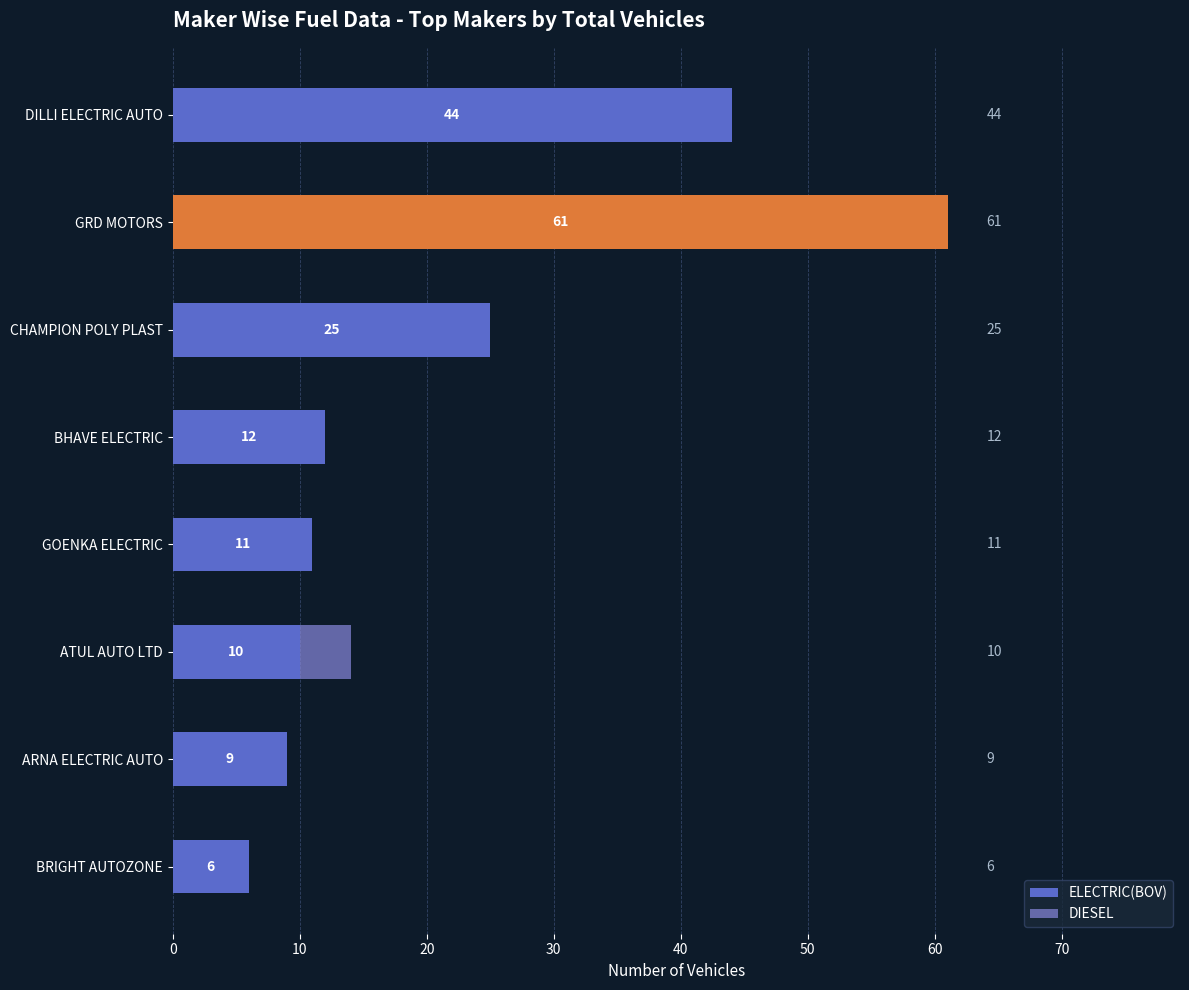

What is the total value across all series at GOENKA ELECTRIC?

11